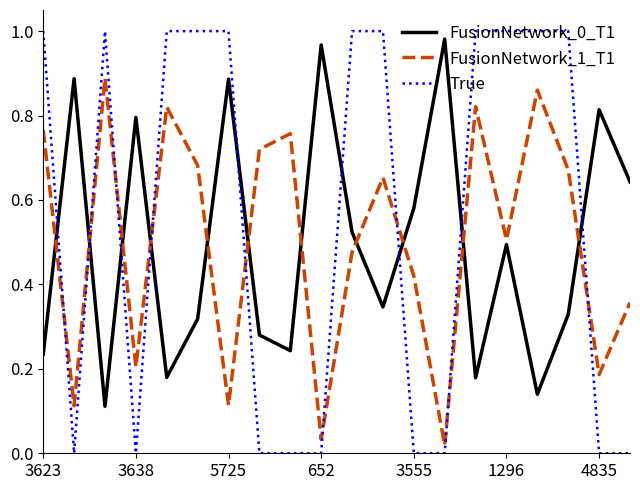

Which series has the largest total across all categories?

True